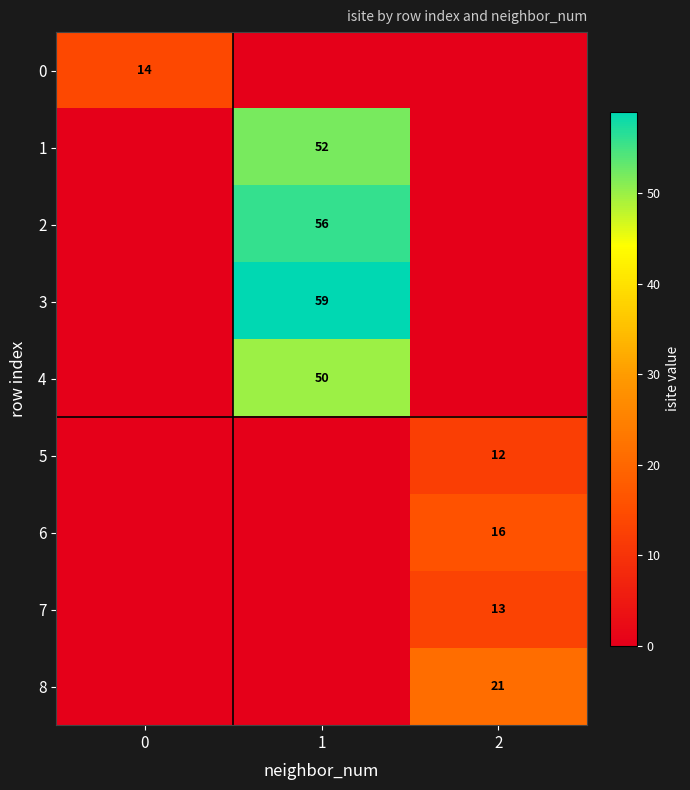

Is it true that 0 equals 14 at 0?

True